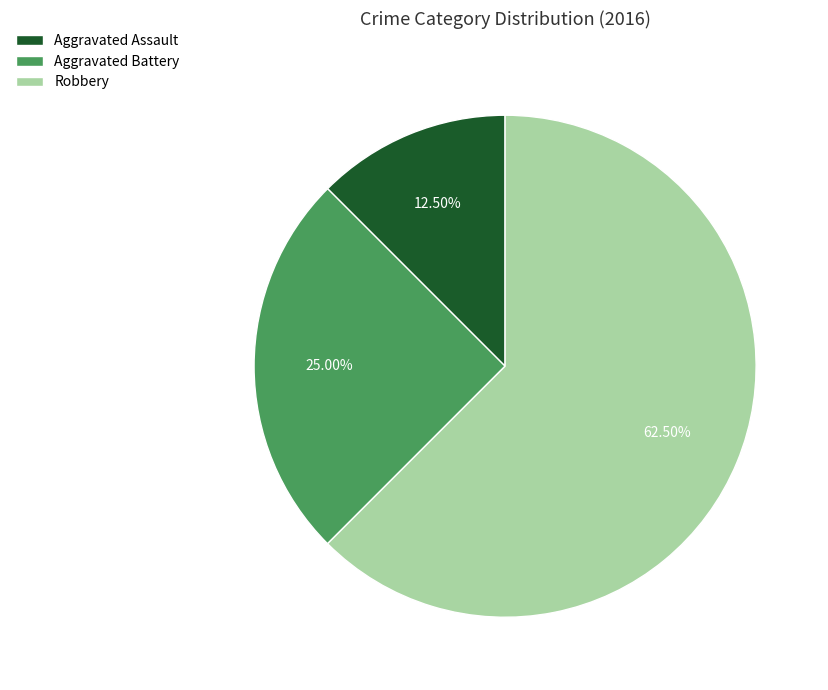

Count the number of slices in the pie.

3